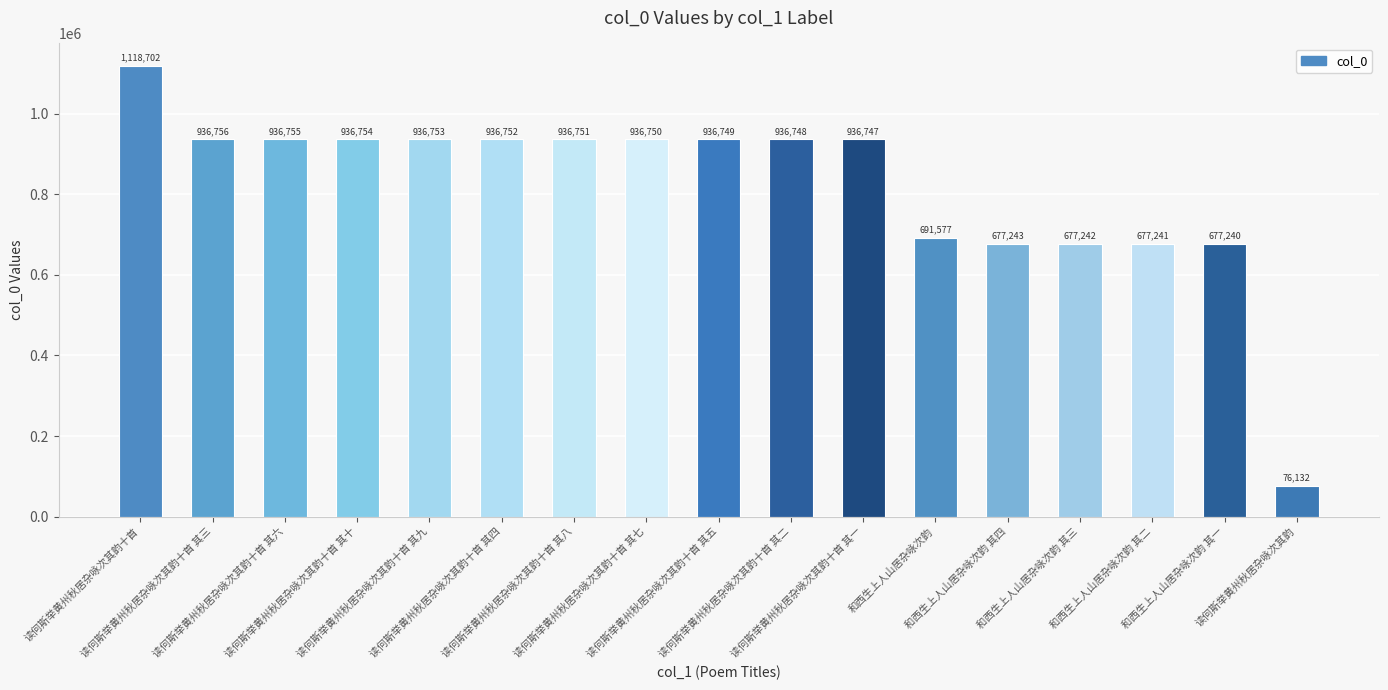

The value at 读何斯举黄州秋居杂咏次其韵十首 其四 is 1403825. True or false?

False